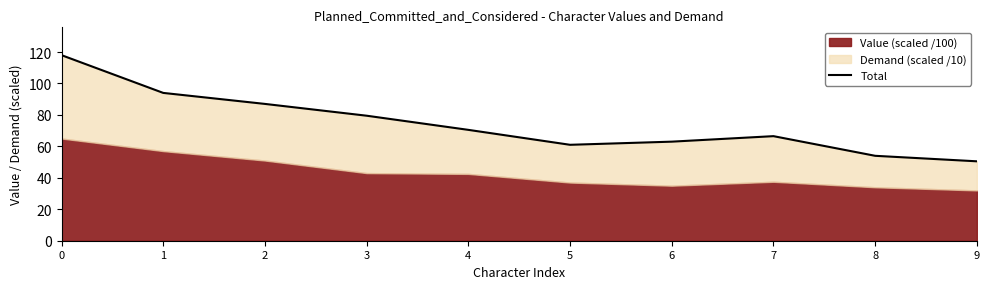

Reading right to left, what are all the values shown in this chart?

50.5	54.0	66.5	63.0	61.0	70.5	79.5	87.0	94.0	118.0